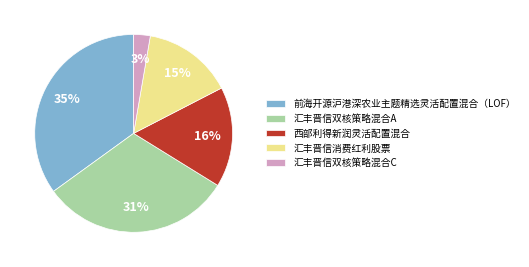

Does 汇丰晋信消费红利股票 represent more than half of the total?

No